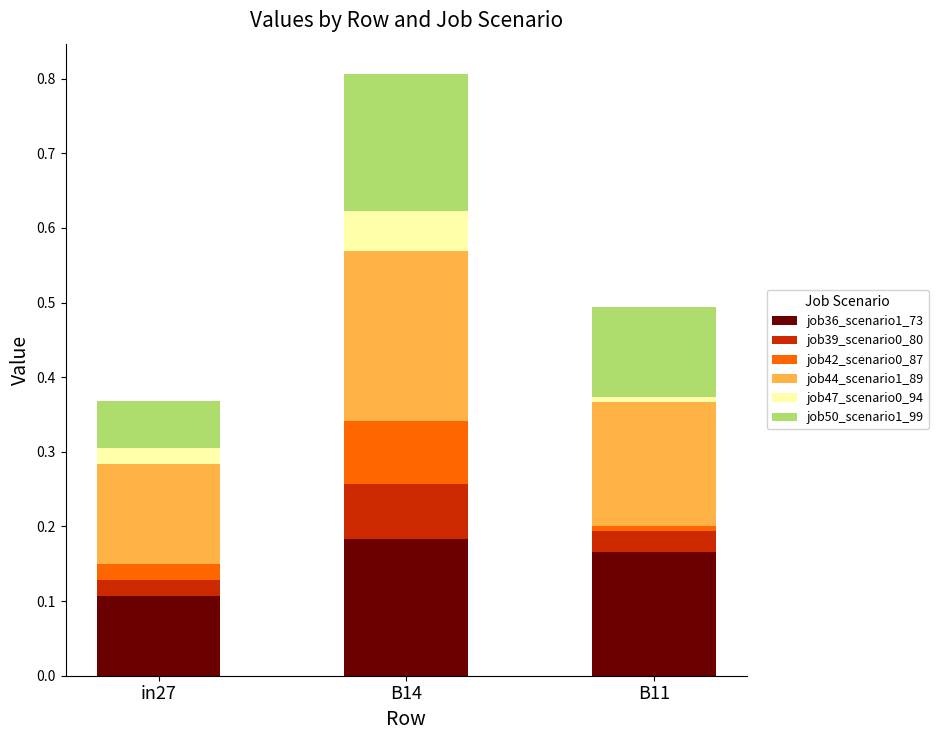

What is the total value across all series at in27?

0.4